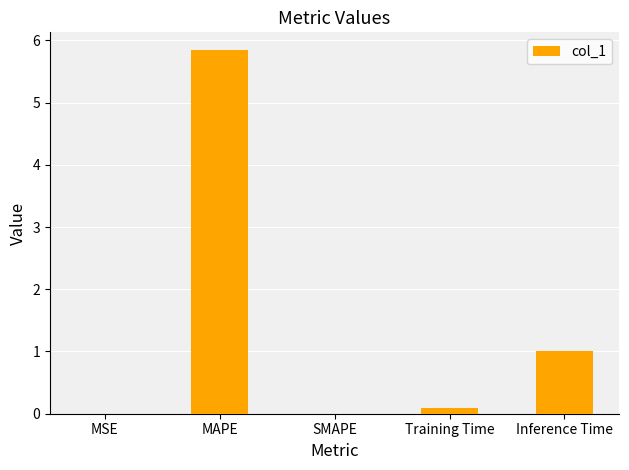

Between MAPE and Inference Time, which is larger?

MAPE